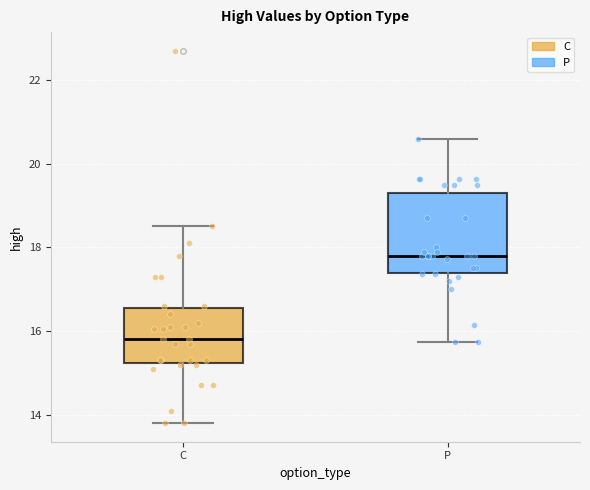

Where is the upper edge of the box for P on the y-axis? The values are not printed on the chart, so give them approximately, as read against the axis.

19.4